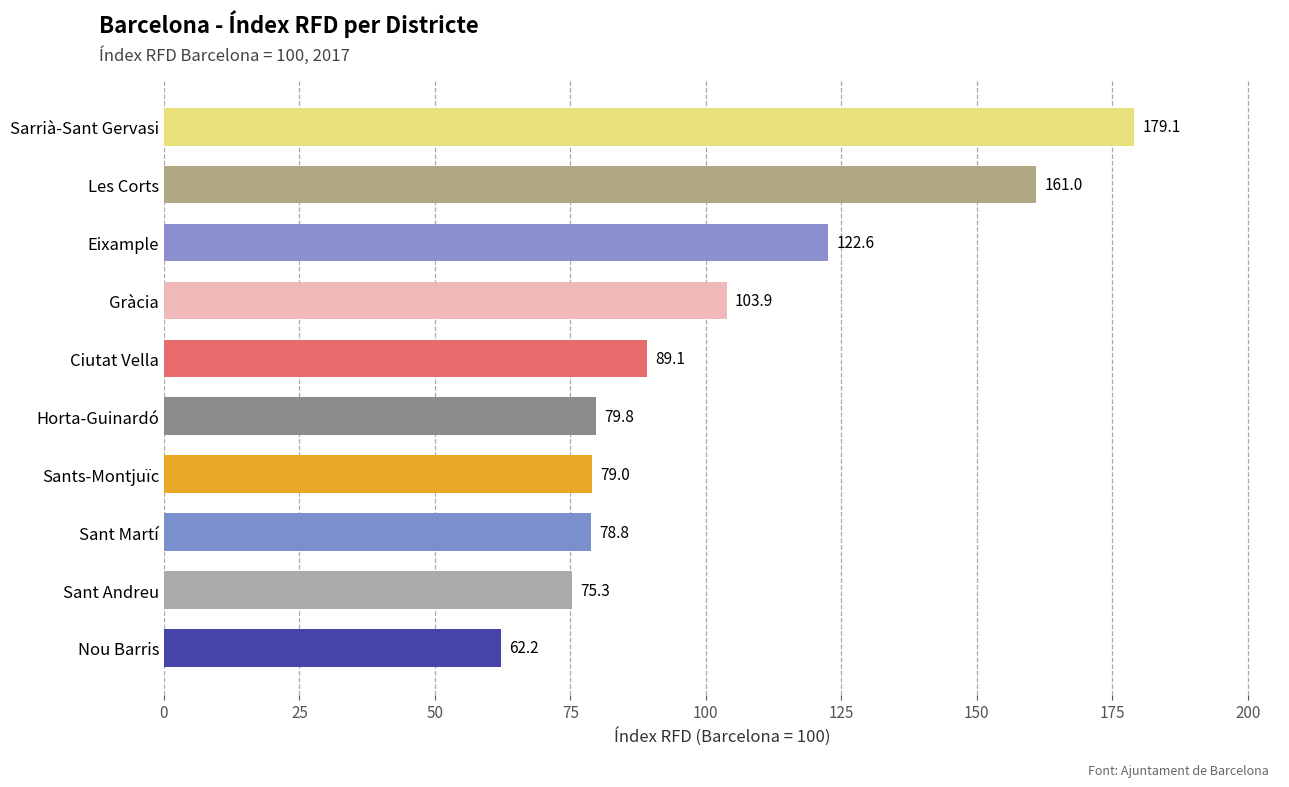

How many series are shown in this chart?

1